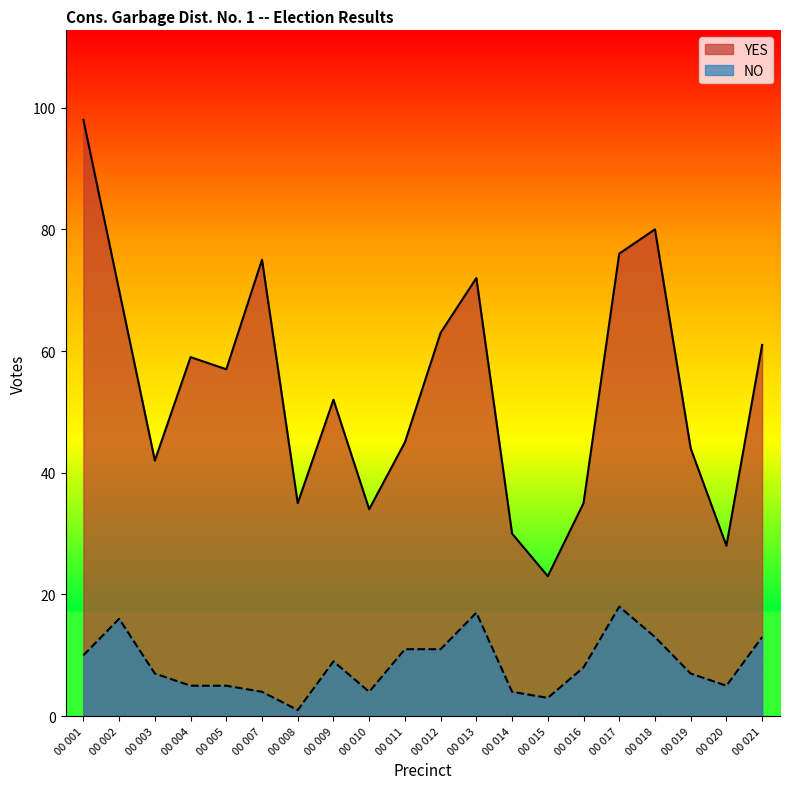

How many lines are shown in the chart?

2